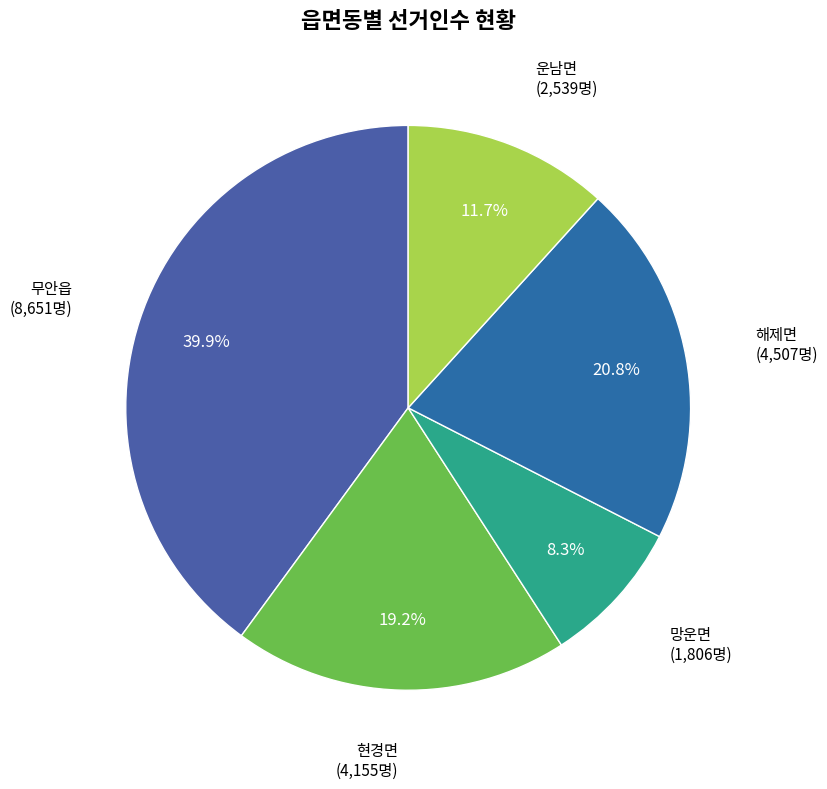

Is there a majority slice in this chart?

No